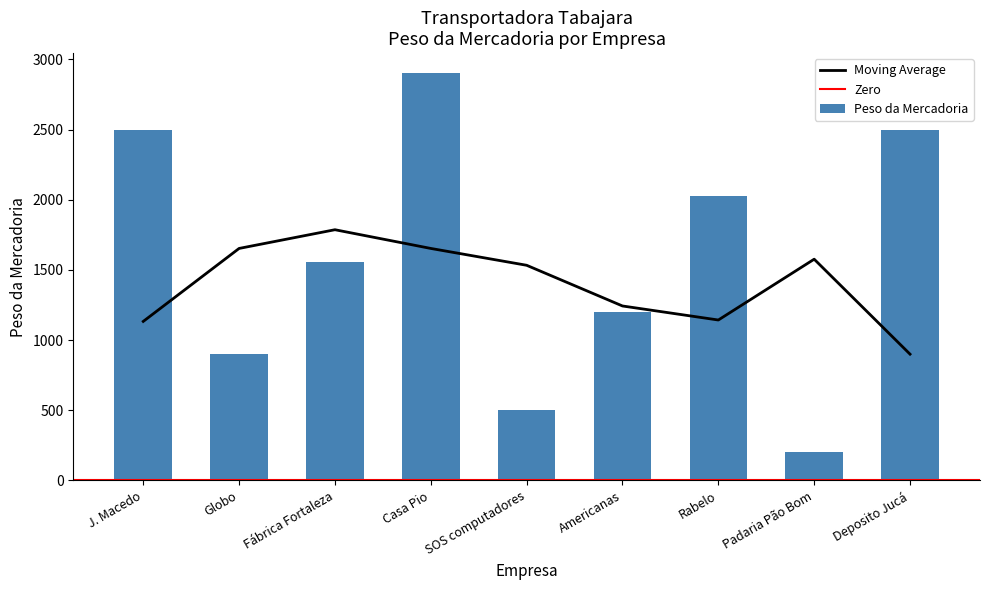

Reading left to right, extract all data points from this chart.

J. Macedo=2500	Globo=900	Fábrica Fortaleza=1560	Casa Pio=2900	SOS computadores=500	Americanas=1200	Rabelo=2030	Padaria Pão Bom=200	Deposito Jucá=2500